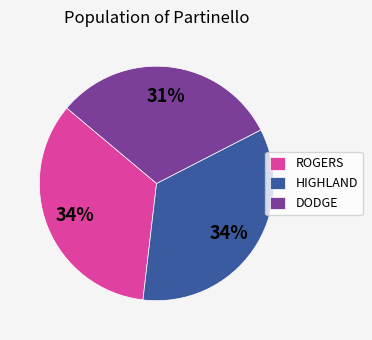

Which slice is the smallest?

DODGE